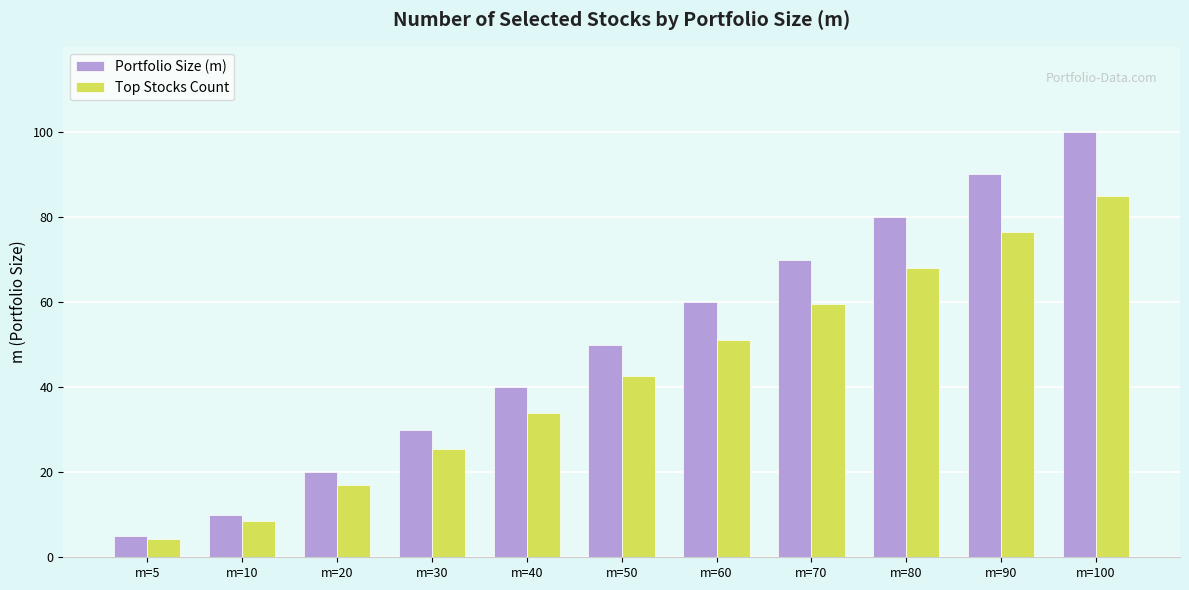

Where is Top Stocks Count nearest to the value 44?

m=50